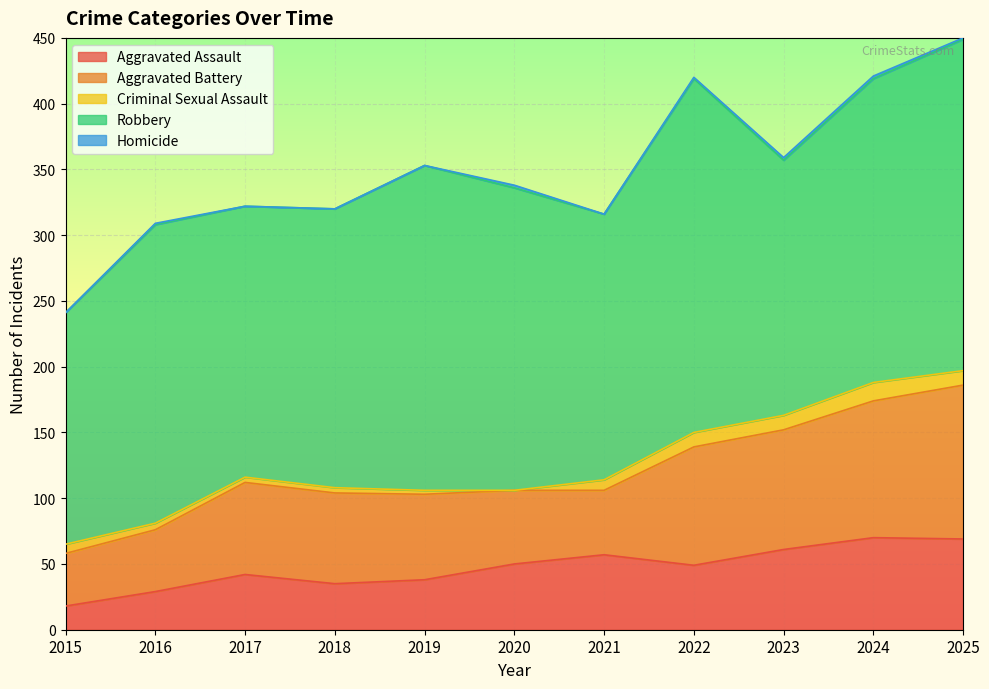

Does the chart display data point markers on the line(s)?

No